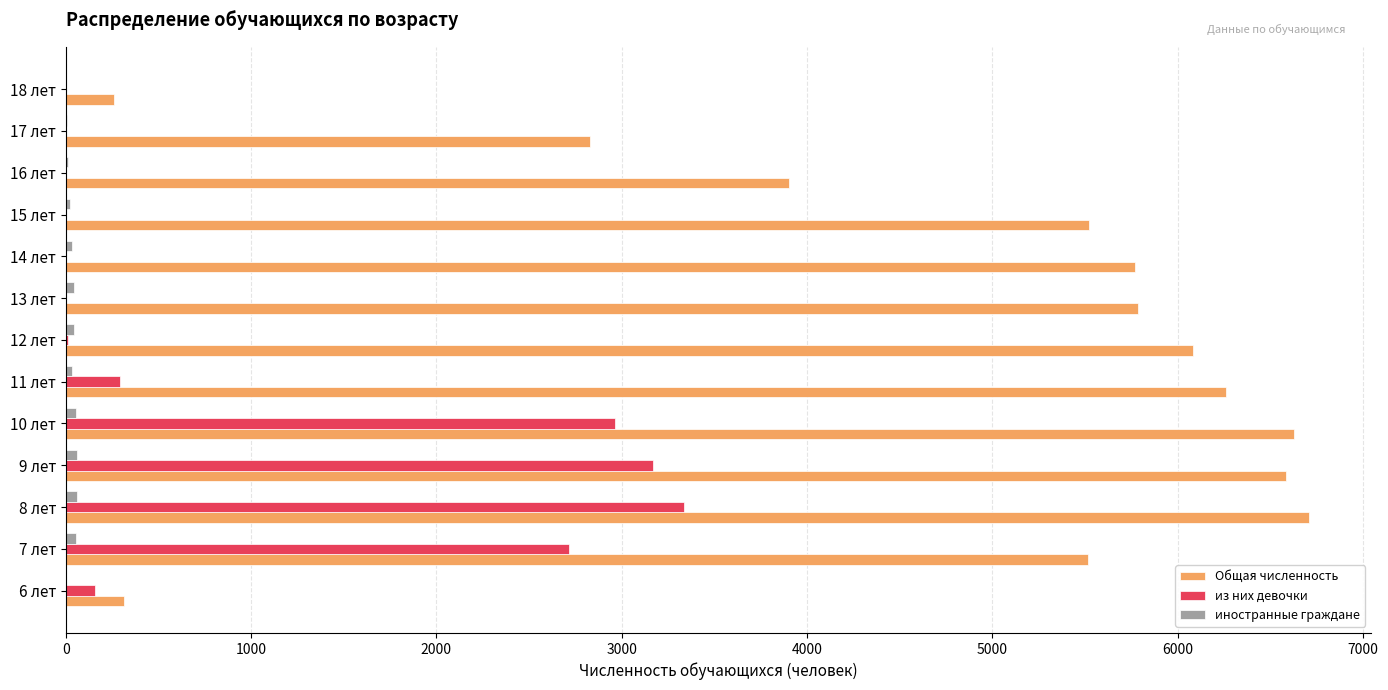

The value of Общая численность at 10 лет is 9030. True or false?

False